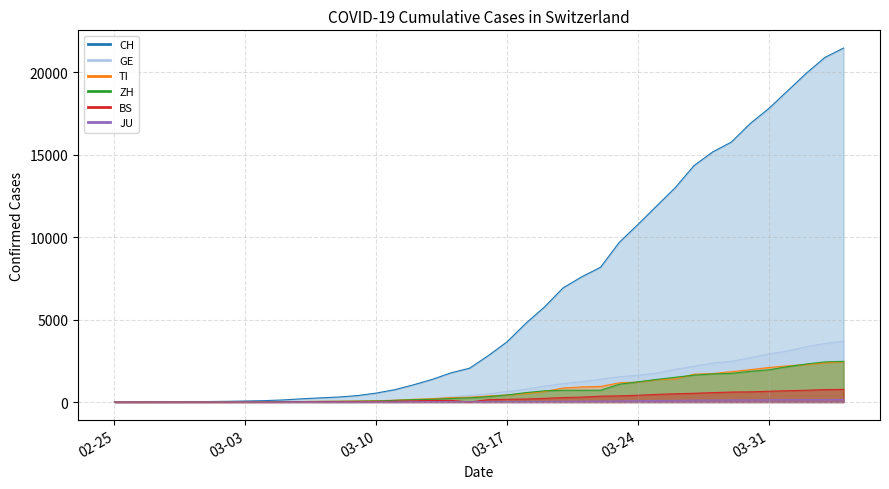

True or false: TI and BS intersect in this chart.

False